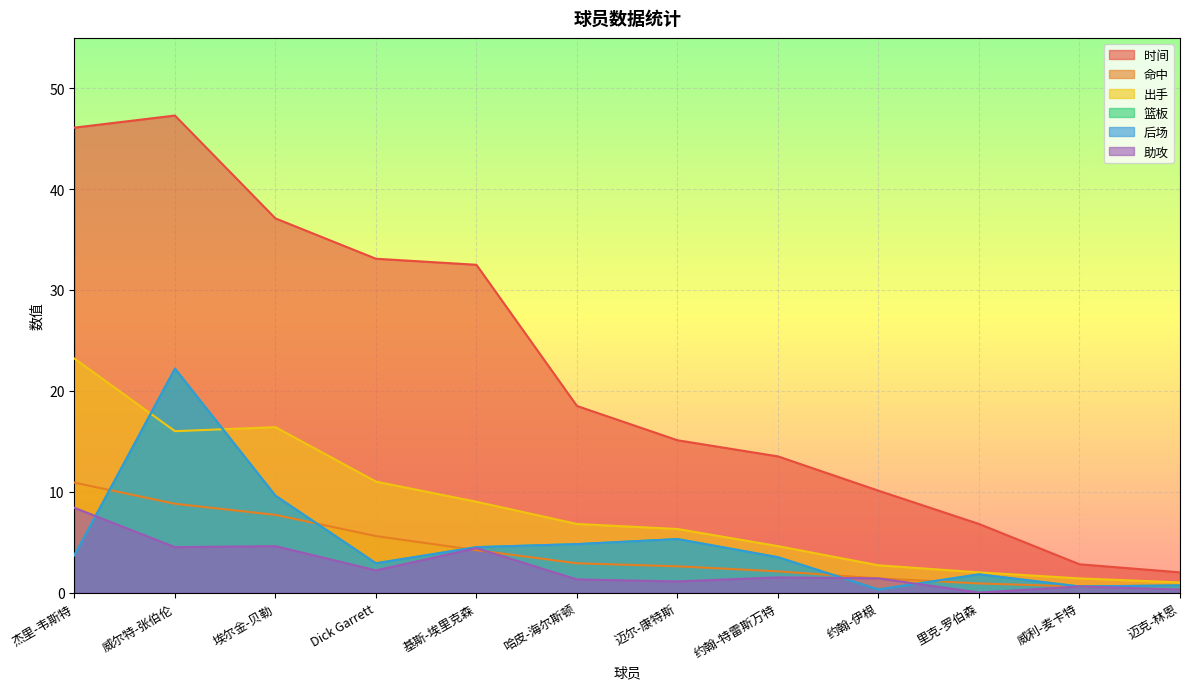

What value does the 出手 series have at 威尔特-张伯伦?

16.0